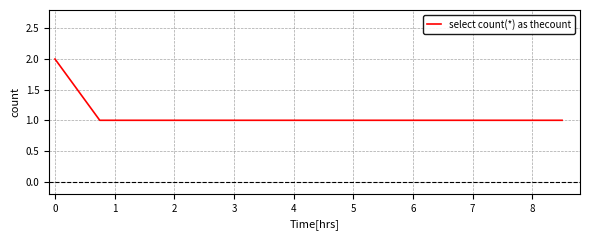

How many lines are shown in the chart?

1